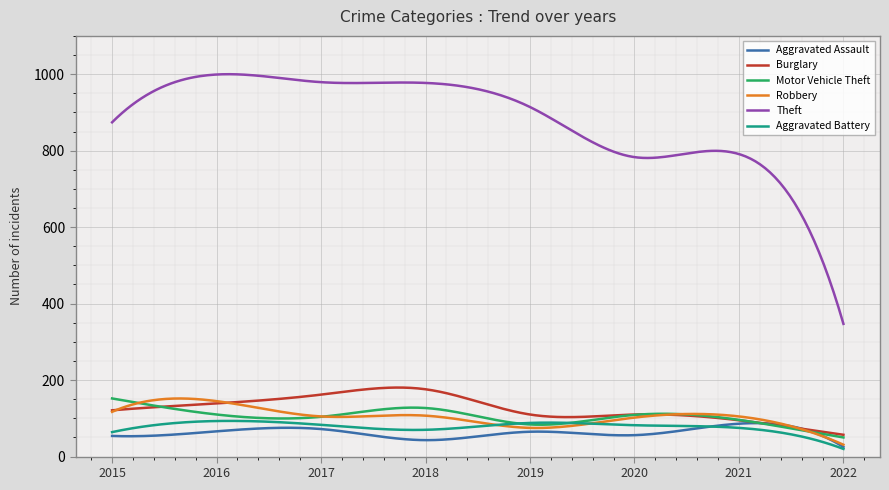

Which series ends up on top after the final intersection of Motor Vehicle Theft and Robbery?

Motor Vehicle Theft